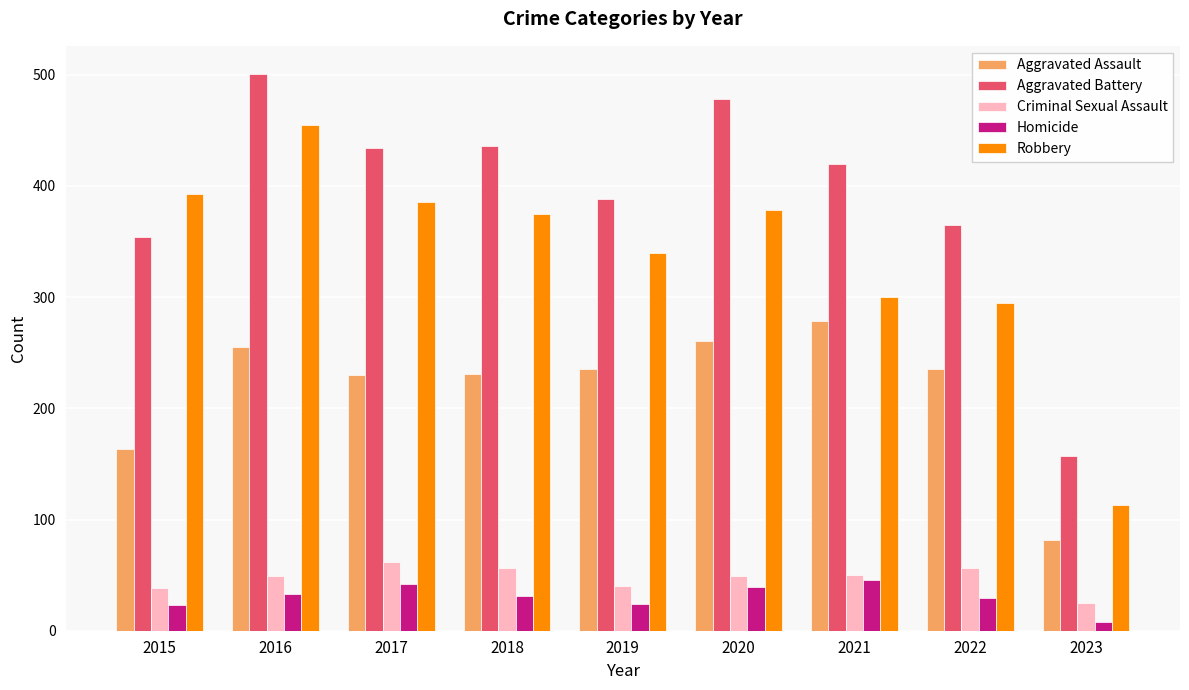

What value does the Robbery series have at 2018?

375